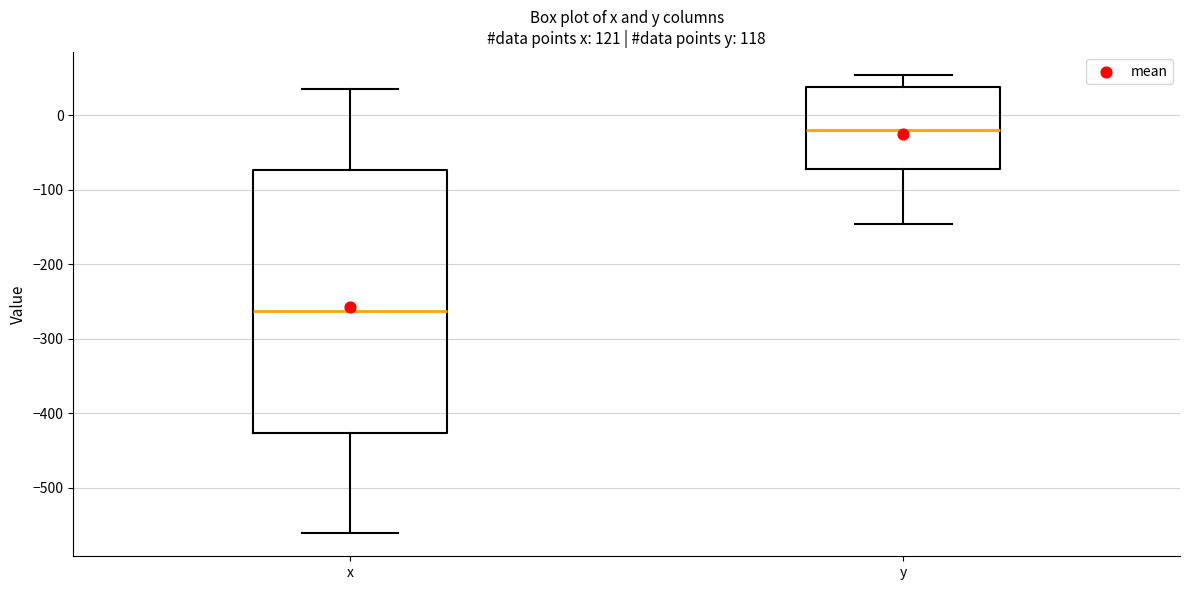

Which box is the tallest, from its lower edge to its upper edge?

x